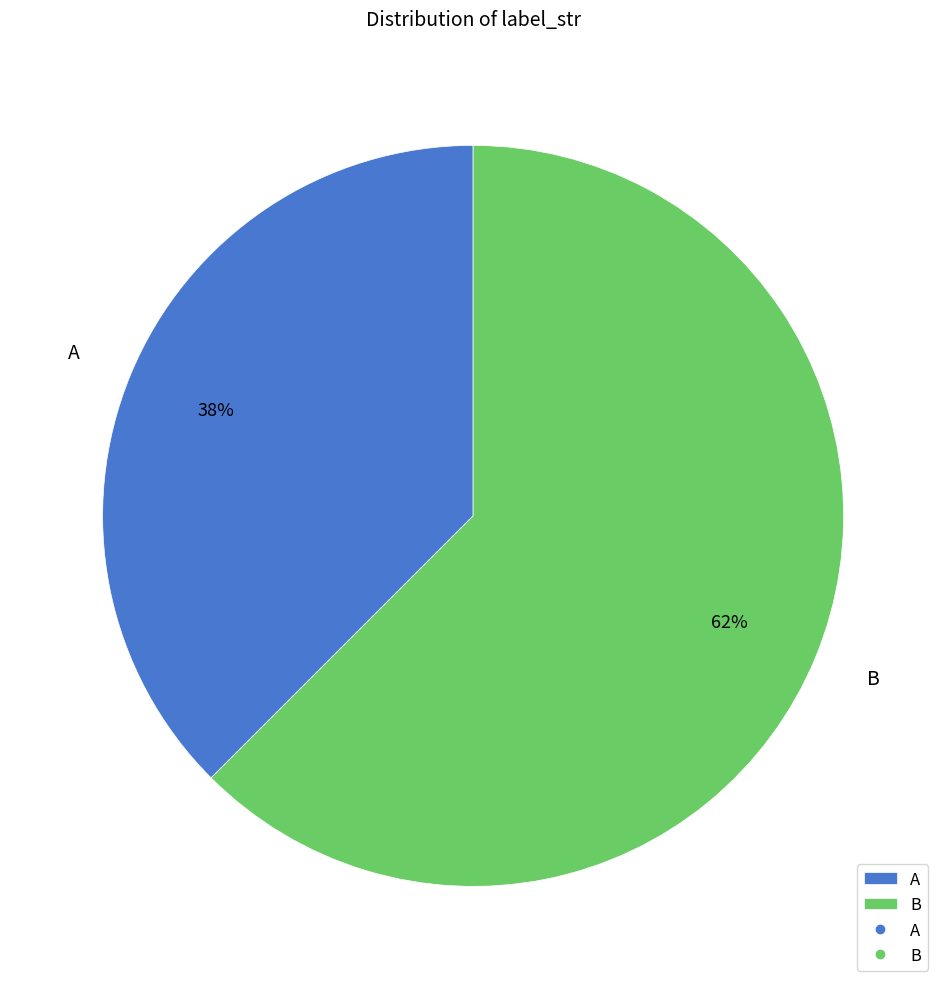

How many segments does this pie chart have?

2